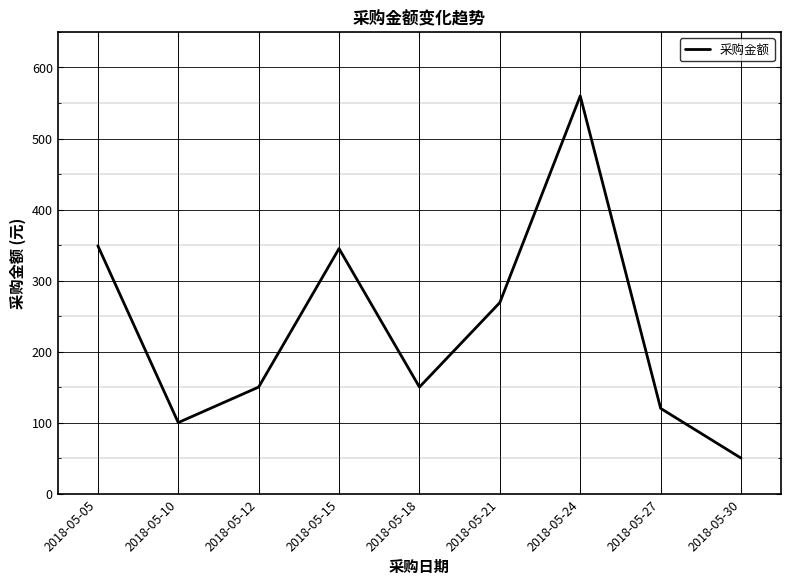

What is the approximate value at 2018-05-12?

150